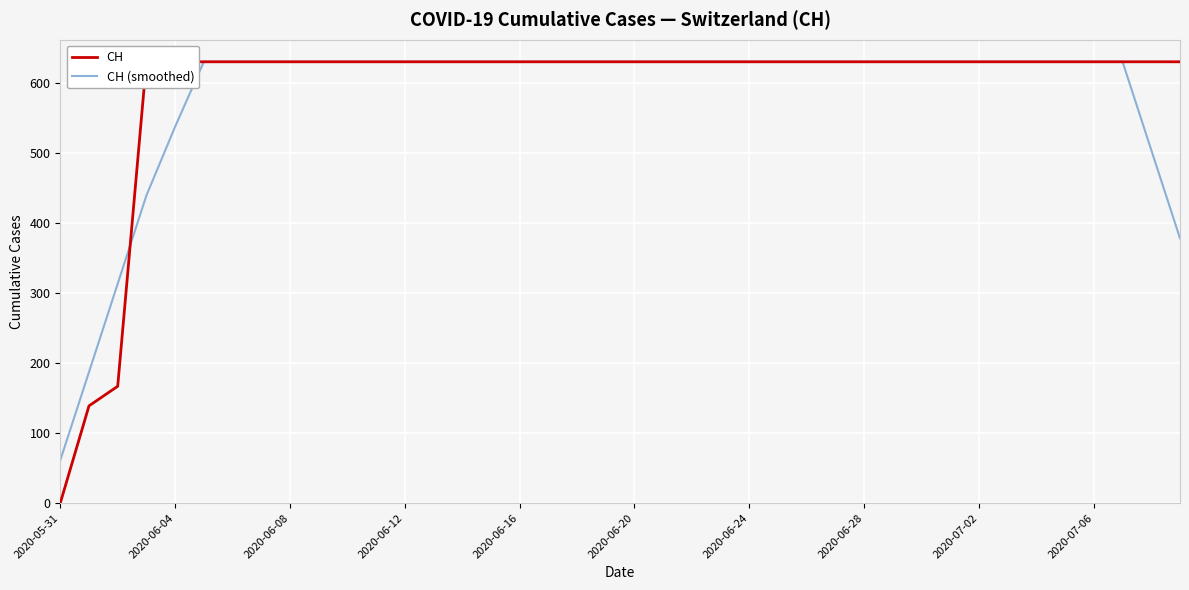

Reading left to right, extract all data points from this chart.

CH: 0.0	139.0	167.0	631.0	631.0	631.0	631.0	631.0	631.0	631.0	631.0	631.0	631.0	631.0	631.0	631.0	631.0	631.0	631.0	631.0	631.0	631.0	631.0	631.0	631.0	631.0	631.0	631.0	631.0	631.0	631.0	631.0	631.0	631.0	631.0	631.0	631.0	631.0	631.0	631.0
CH (smoothed): 61.2	187.4	313.6	439.8	538.2	631.0	631.0	631.0	631.0	631.0	631.0	631.0	631.0	631.0	631.0	631.0	631.0	631.0	631.0	631.0	631.0	631.0	631.0	631.0	631.0	631.0	631.0	631.0	631.0	631.0	631.0	631.0	631.0	631.0	631.0	631.0	631.0	631.0	504.8	378.6